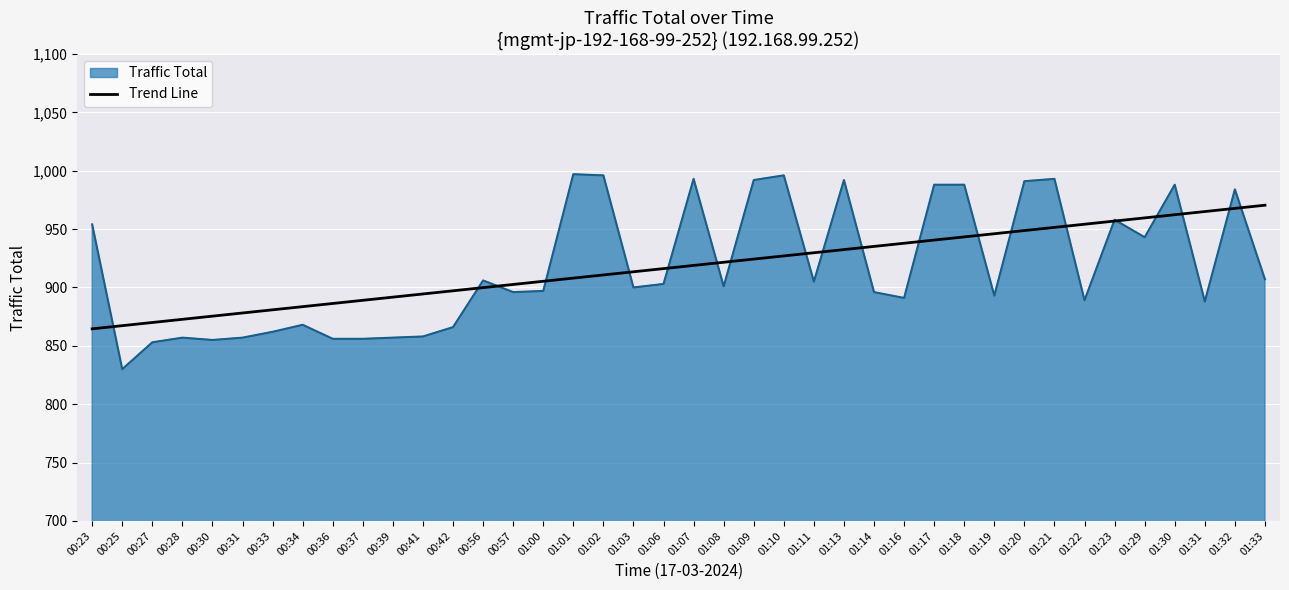

Which series changed the most between 00:57 and 01:31?

Trend Line